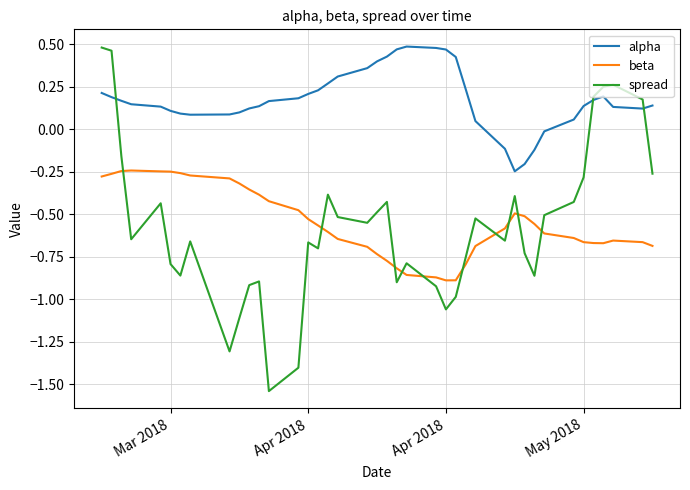

Does the chart display data point markers on the line(s)?

No